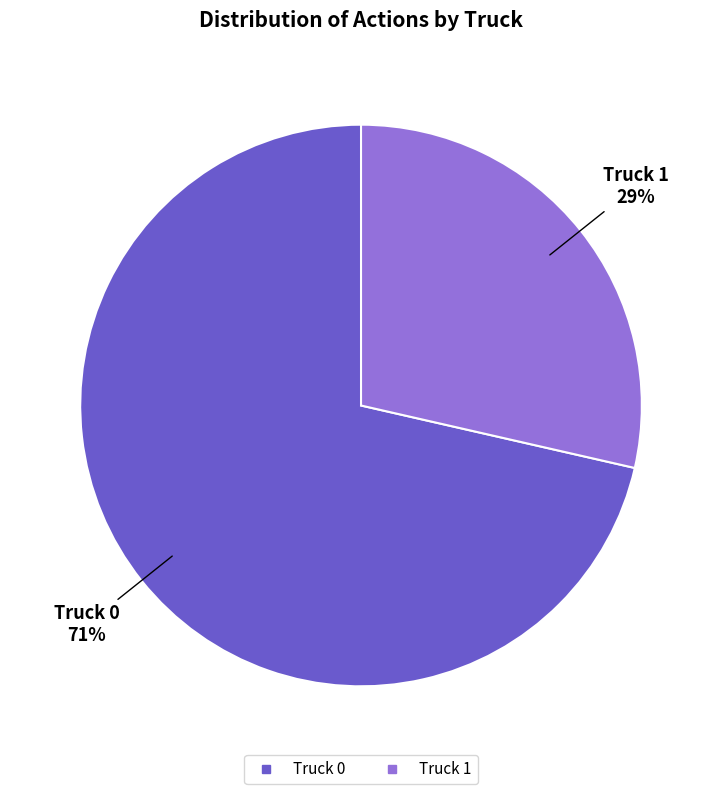

To the nearest percent, what is the combined percentage of Truck 1 and Truck 0?

100%